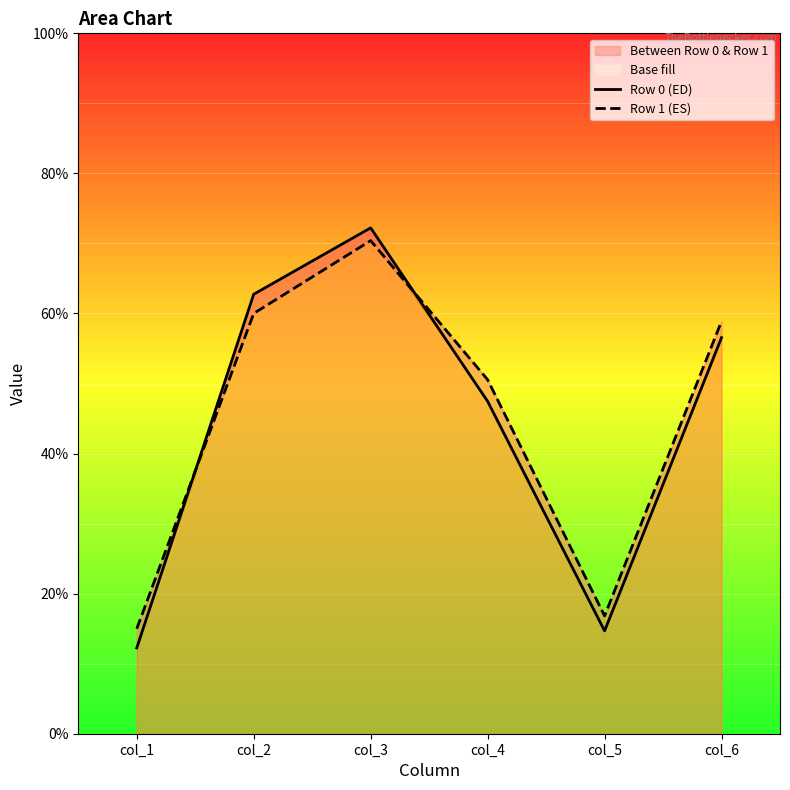

How many lines are shown in the chart?

2